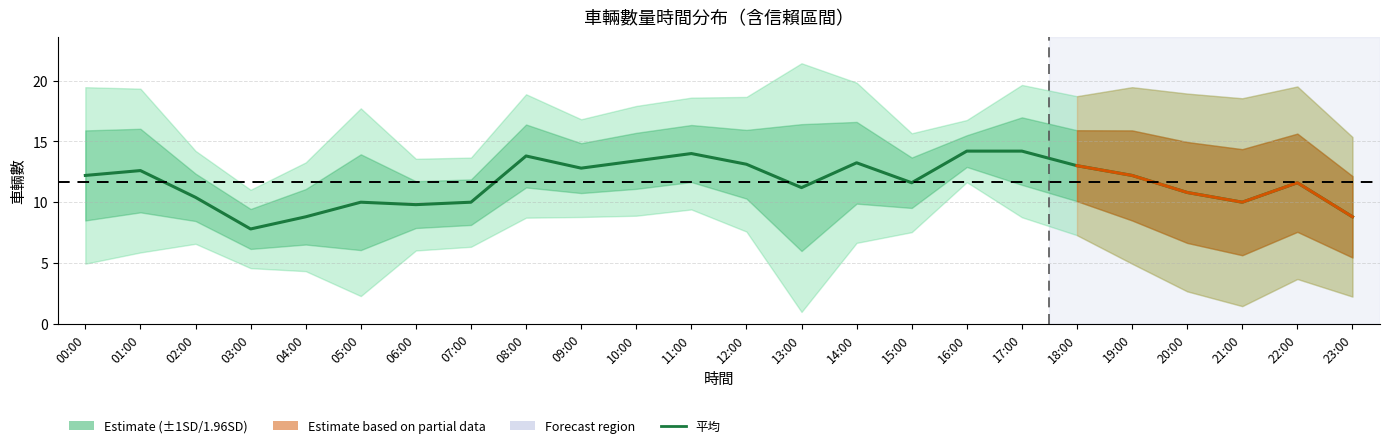

At which label is +1SD closest to 13?

02:00